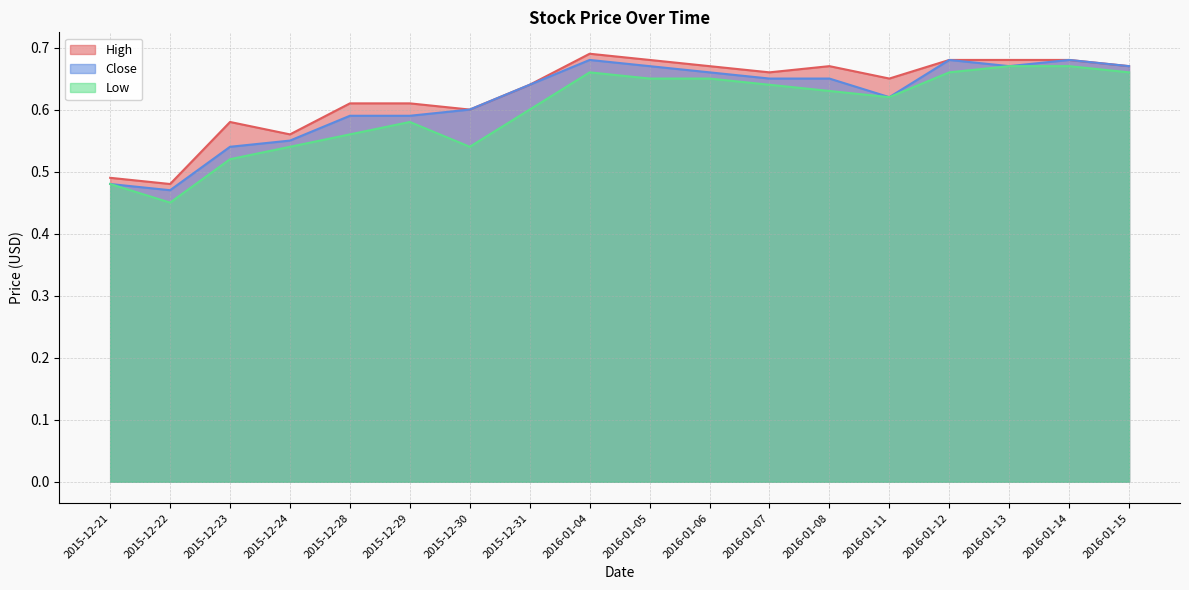

Reading left to right, list all the values displayed in this chart.

High: 2015-12-21=0.5	2015-12-22=0.5	2015-12-23=0.6	2015-12-24=0.6	2015-12-28=0.6	2015-12-29=0.6	2015-12-30=0.6	2015-12-31=0.6	2016-01-04=0.7	2016-01-05=0.7	2016-01-06=0.7	2016-01-07=0.7	2016-01-08=0.7	2016-01-11=0.7	2016-01-12=0.7	2016-01-13=0.7	2016-01-14=0.7	2016-01-15=0.7
Close: 2015-12-21=0.5	2015-12-22=0.5	2015-12-23=0.5	2015-12-24=0.6	2015-12-28=0.6	2015-12-29=0.6	2015-12-30=0.6	2015-12-31=0.6	2016-01-04=0.7	2016-01-05=0.7	2016-01-06=0.7	2016-01-07=0.7	2016-01-08=0.7	2016-01-11=0.6	2016-01-12=0.7	2016-01-13=0.7	2016-01-14=0.7	2016-01-15=0.7
Low: 2015-12-21=0.5	2015-12-22=0.5	2015-12-23=0.5	2015-12-24=0.5	2015-12-28=0.6	2015-12-29=0.6	2015-12-30=0.5	2015-12-31=0.6	2016-01-04=0.7	2016-01-05=0.7	2016-01-06=0.7	2016-01-07=0.6	2016-01-08=0.6	2016-01-11=0.6	2016-01-12=0.7	2016-01-13=0.7	2016-01-14=0.7	2016-01-15=0.7